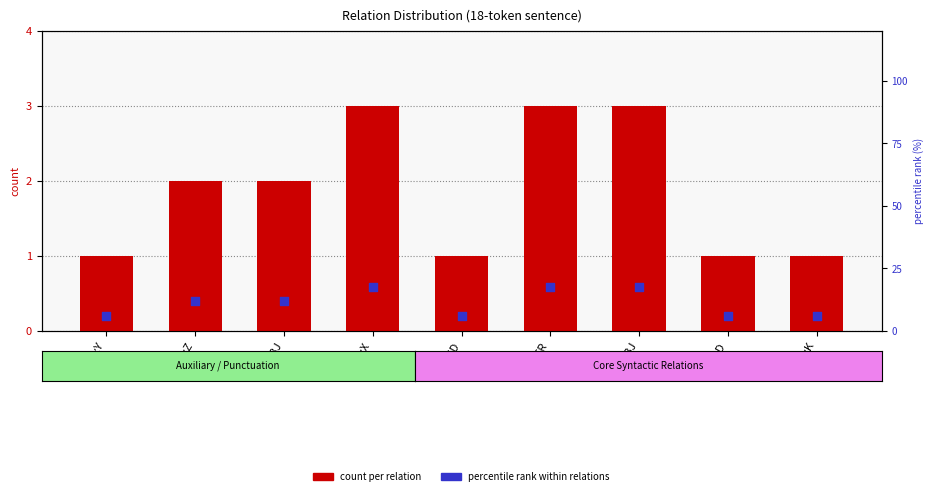

At which category is the sum across all series the highest?

AuxX